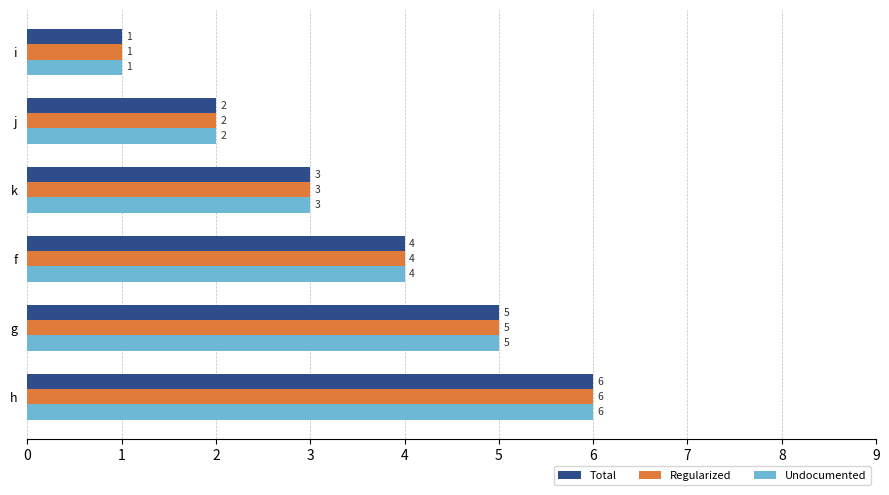

What is the highest value of the Undocumented series?

6